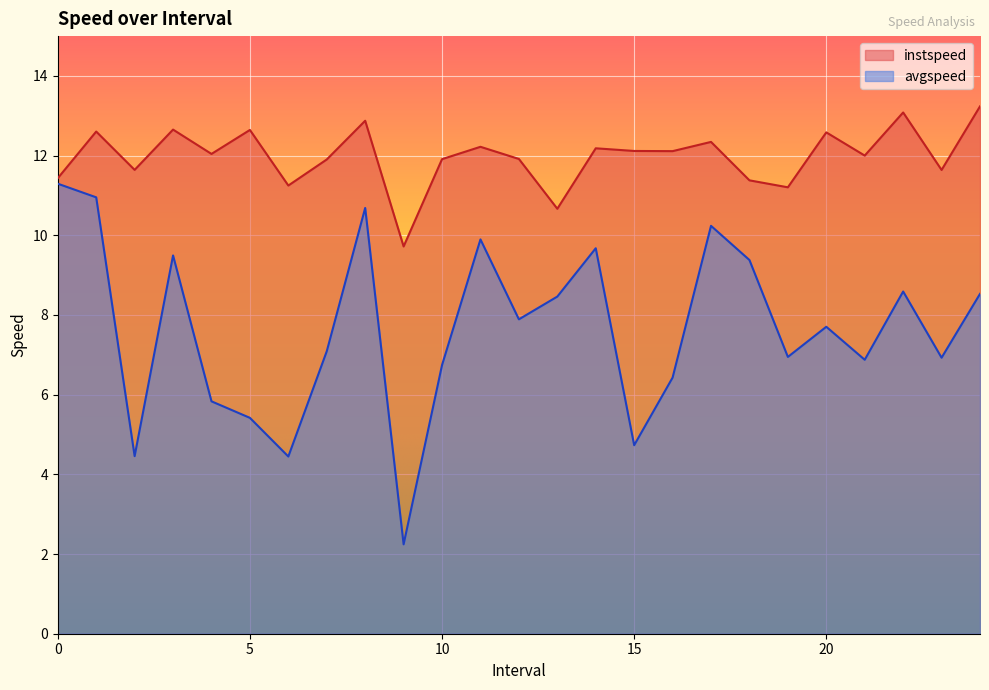

What position from the right is 14.0?

11